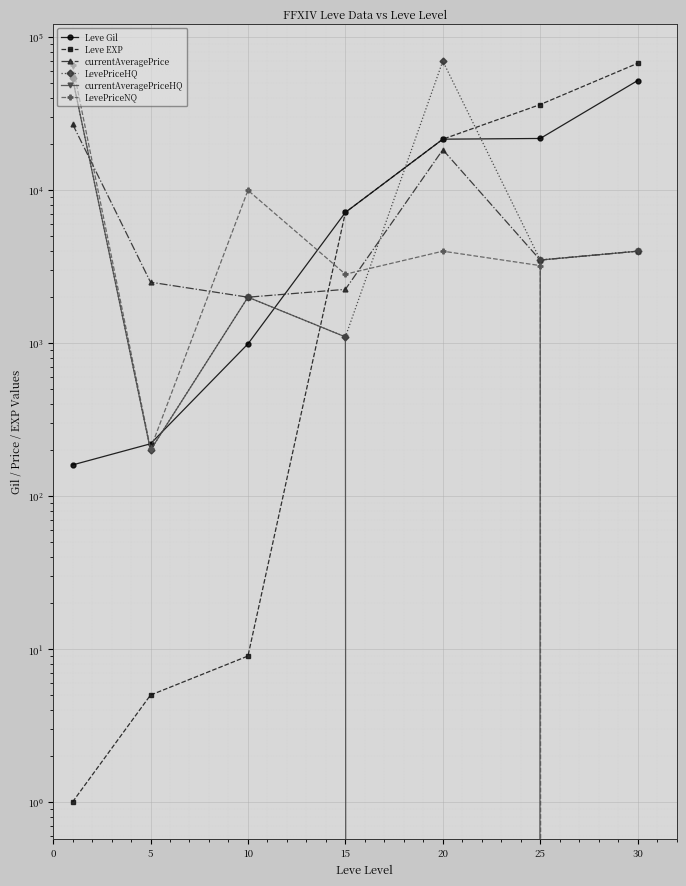

What is the sum of all Leve EXP values?

132905